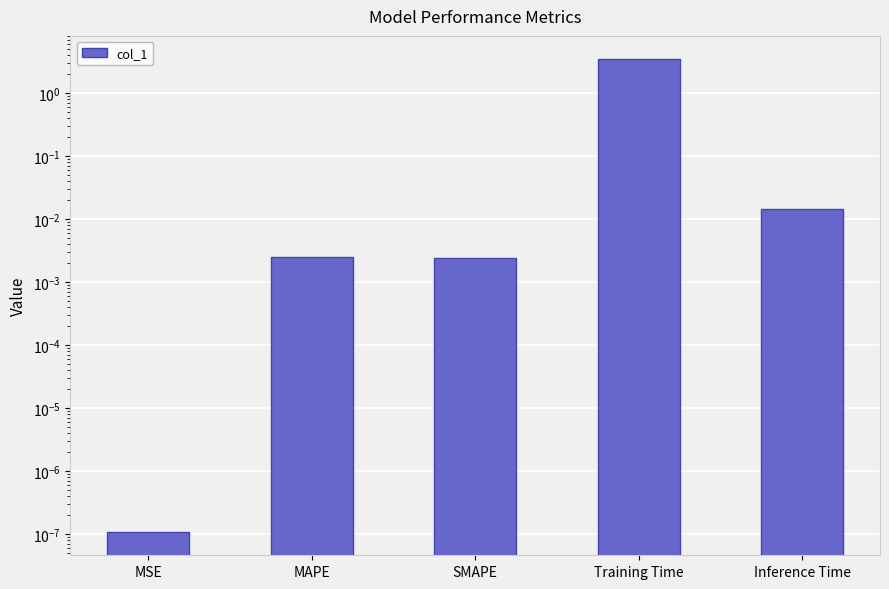

Rank the categories by value from highest to lowest.

Training Time, Inference Time, MAPE, SMAPE, MSE